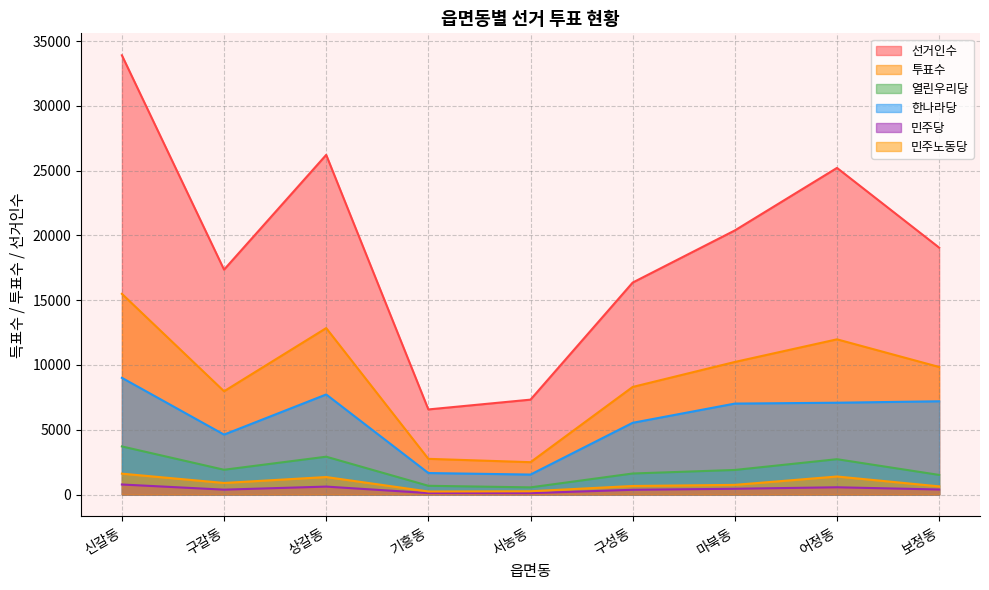

What is the value of the 열린우리당 point at the 3rd from the left?

2919